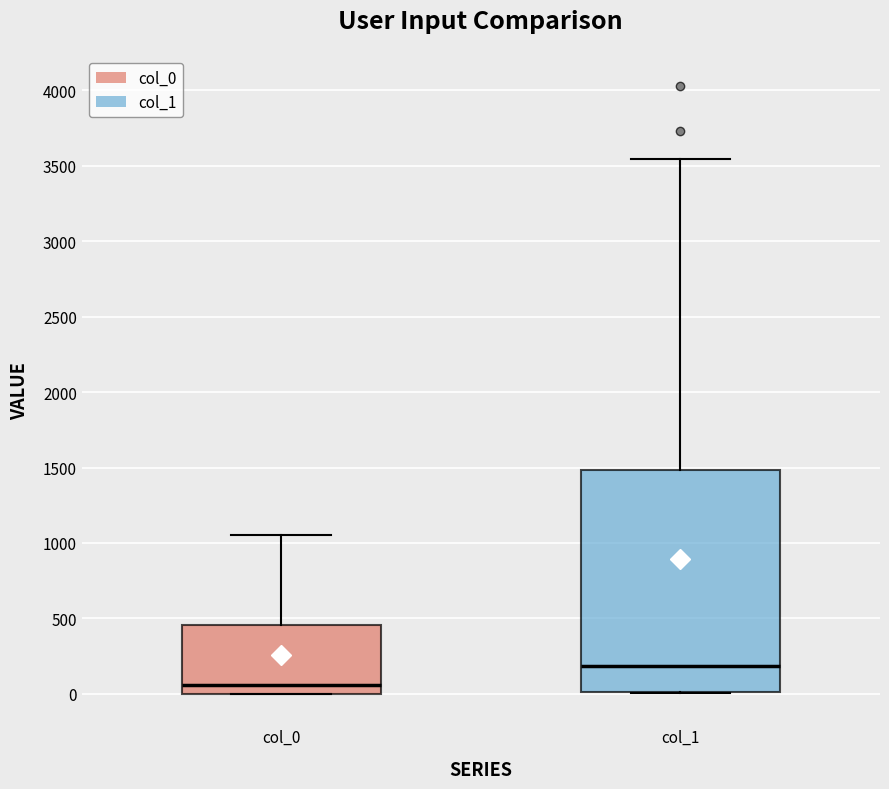

Which box's median line is the lowest?

col_0